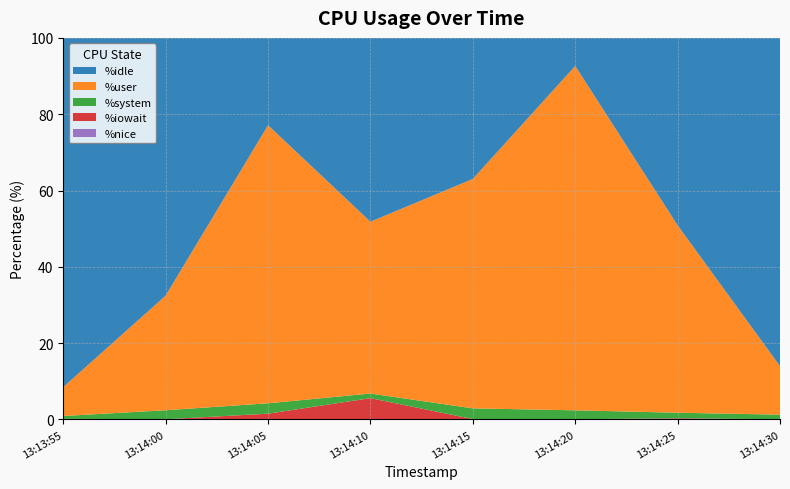

Reading left to right, extract all data points from this chart.

%idle: 13:13:55=91.5	13:14:00=67.5	13:14:05=22.9	13:14:10=48.2	13:14:15=37.0	13:14:20=7.4	13:14:25=49.1	13:14:30=86.0
%user: 13:13:55=7.6	13:14:00=30.0	13:14:05=72.9	13:14:10=45.0	13:14:15=60.1	13:14:20=90.2	13:14:25=49.1	13:14:30=12.7
%system: 13:13:55=0.8	13:14:00=2.4	13:14:05=2.7	13:14:10=1.2	13:14:15=2.8	13:14:20=2.3	13:14:25=1.5	13:14:30=1.2
%iowait: 13:13:55=0.1	13:14:00=0.1	13:14:05=1.5	13:14:10=5.6	13:14:15=0.1	13:14:20=0.1	13:14:25=0.3	13:14:30=0.1
%nice: 13:13:55=0.0	13:14:00=0.0	13:14:05=0.0	13:14:10=0.0	13:14:15=0.0	13:14:20=0.0	13:14:25=0.0	13:14:30=0.0